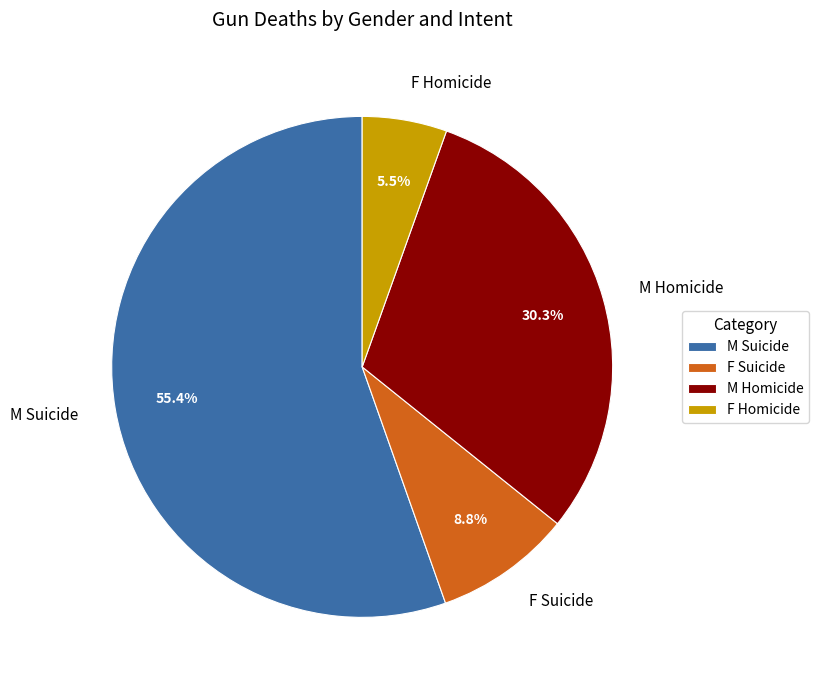

To the nearest percent, what is the combined percentage of F Suicide and M Suicide?

64%